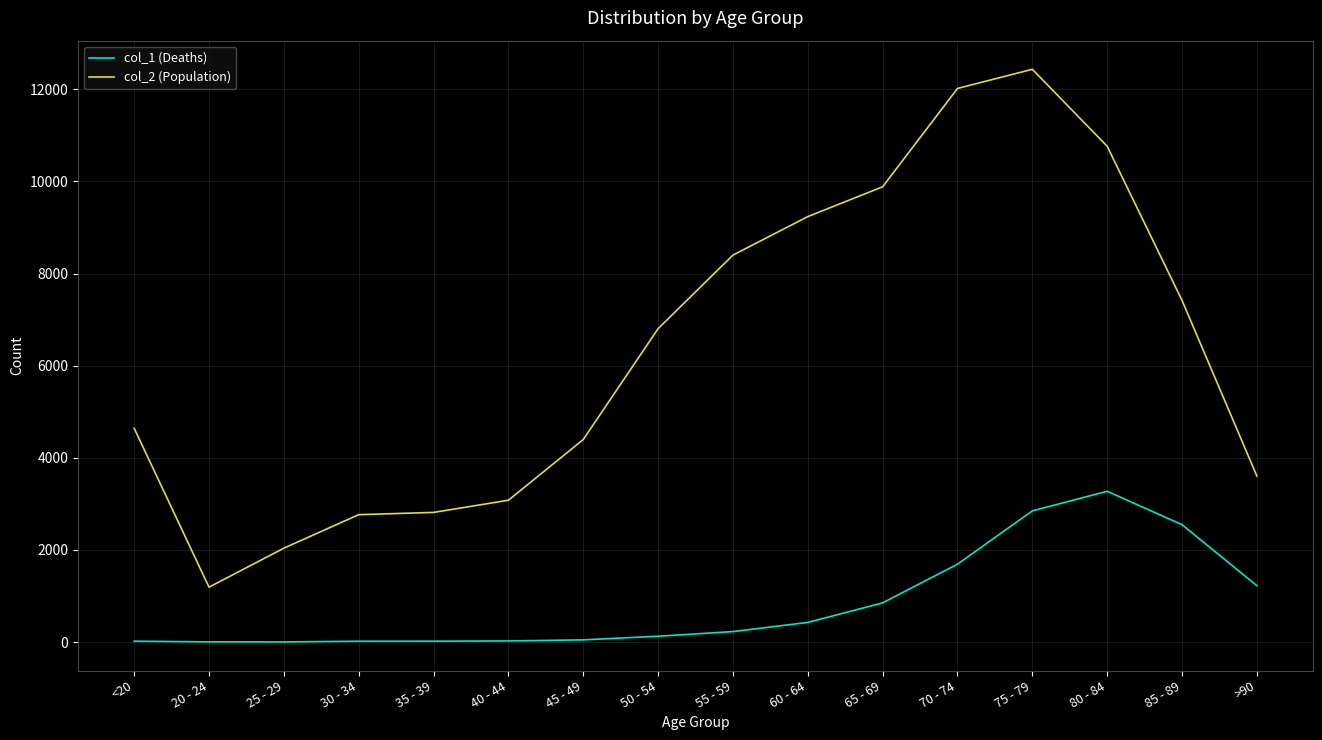

What are all the series names shown in the legend?

col_1 (Deaths), col_2 (Population)